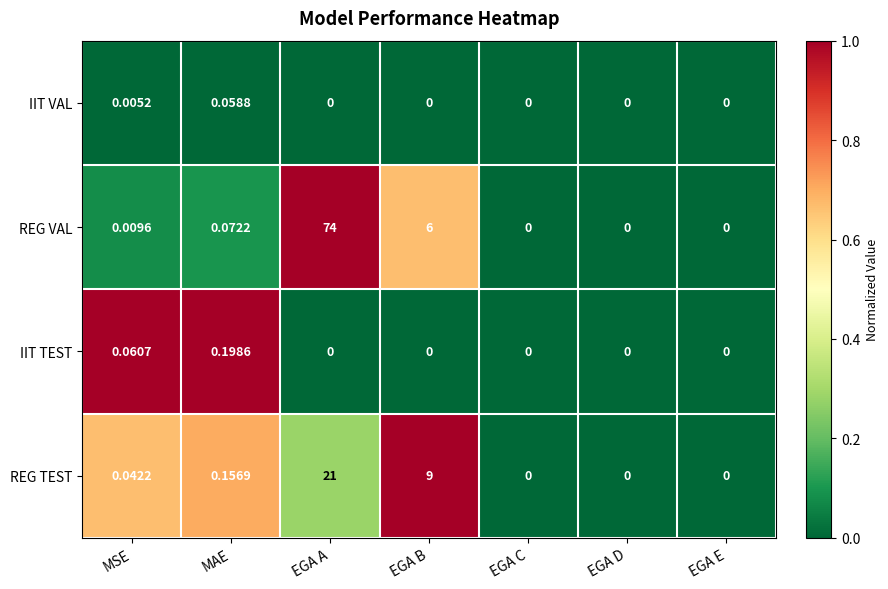

Which series has the largest total across all categories?

REG VAL